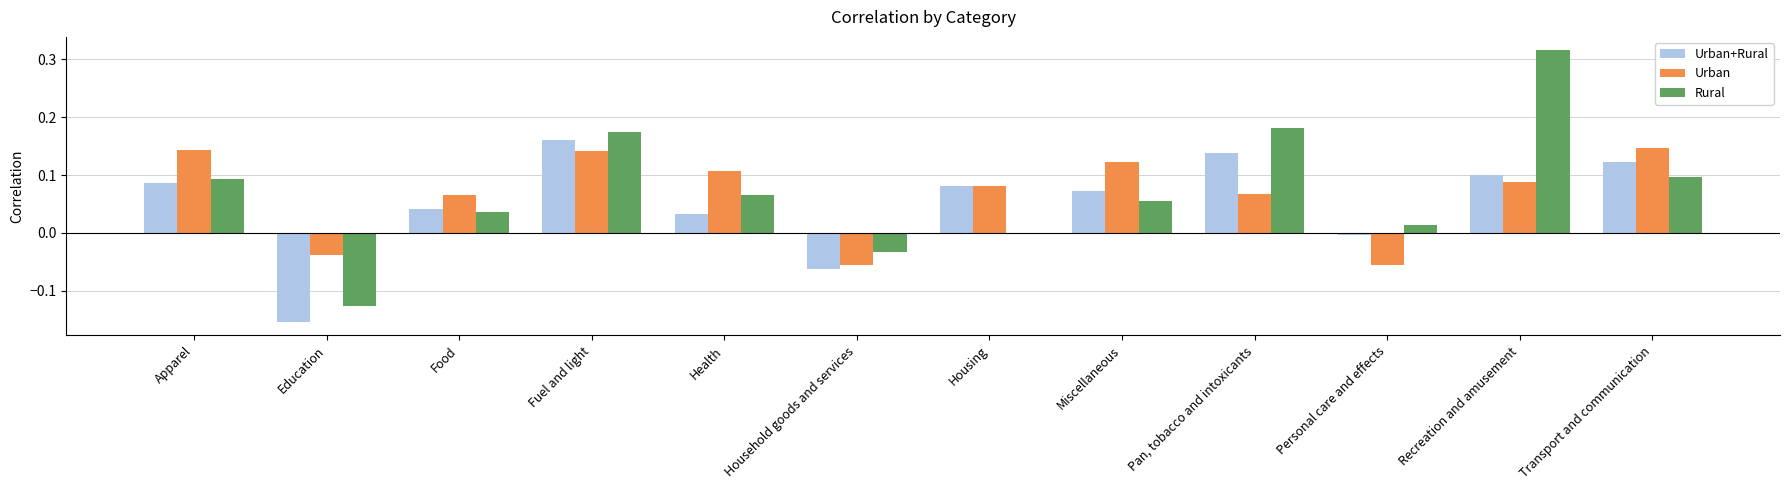

What is the sum of all Urban+Rural values?

0.6